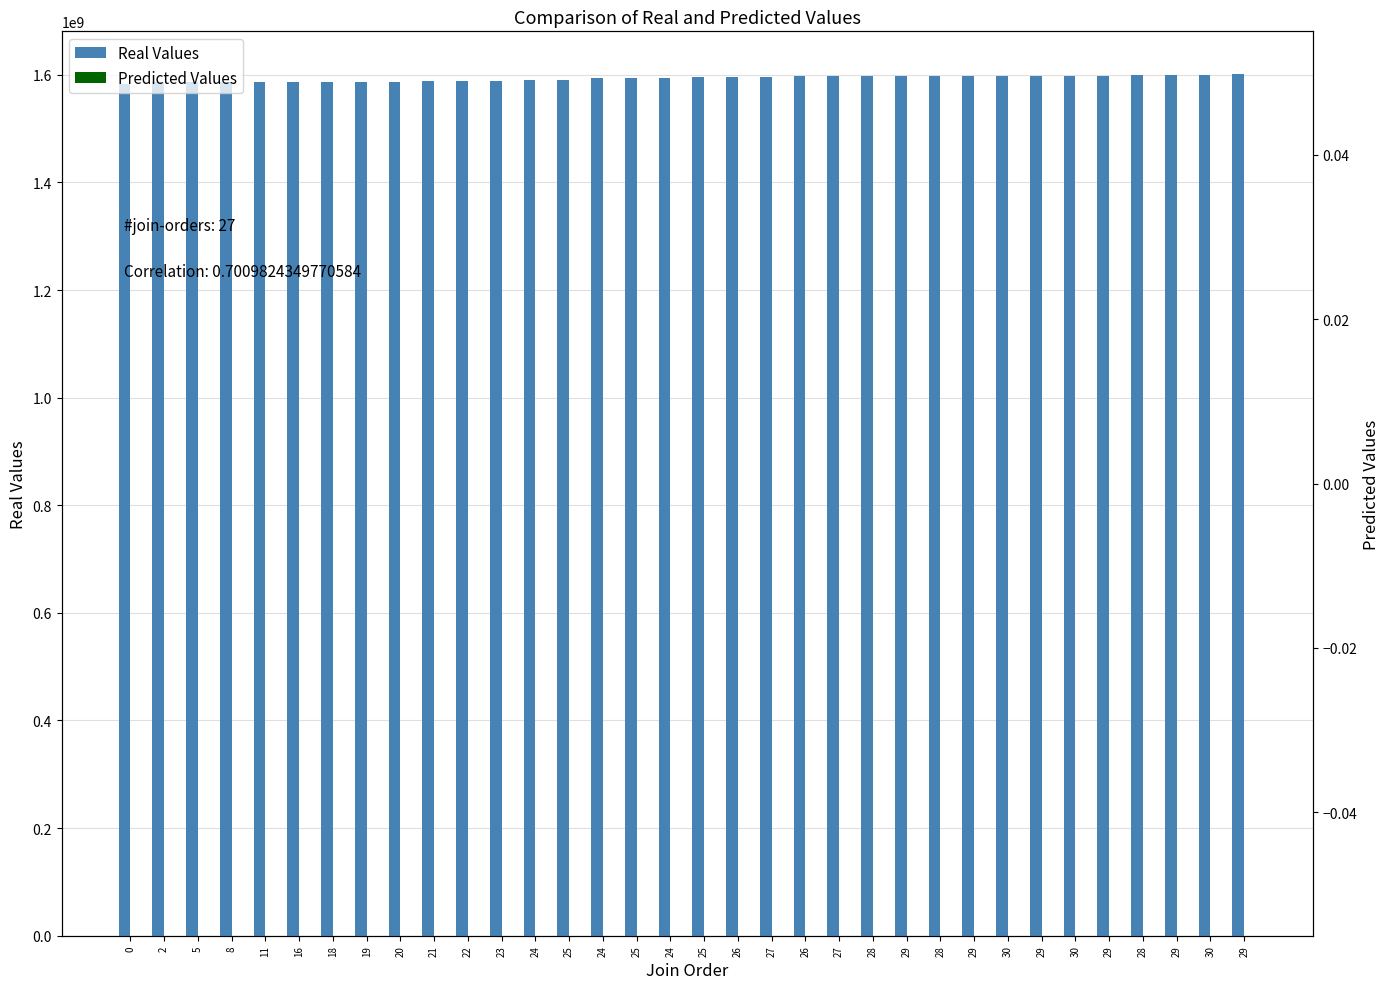

What are all the series names shown in the legend?

Real Values, Predicted Values